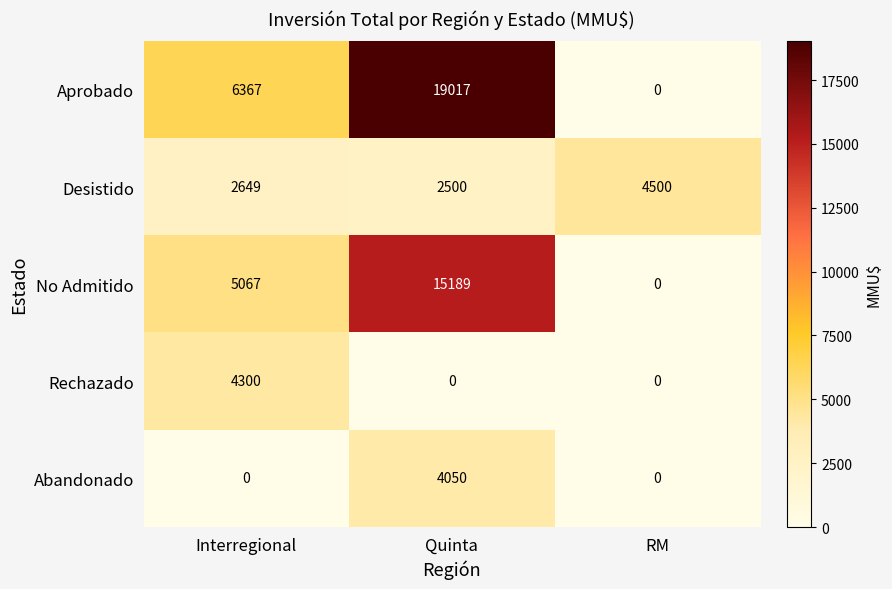

What is the total value across all series at Interregional?

18383